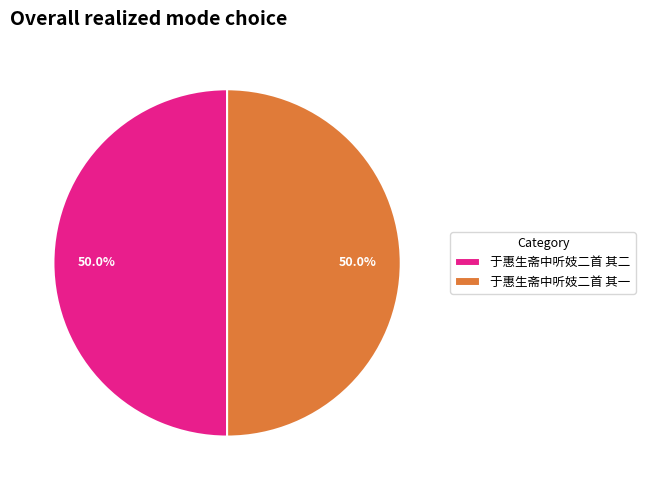

The 于惠生斋中听妓二首 其二 slice represents 59% of the pie. True or false?

False